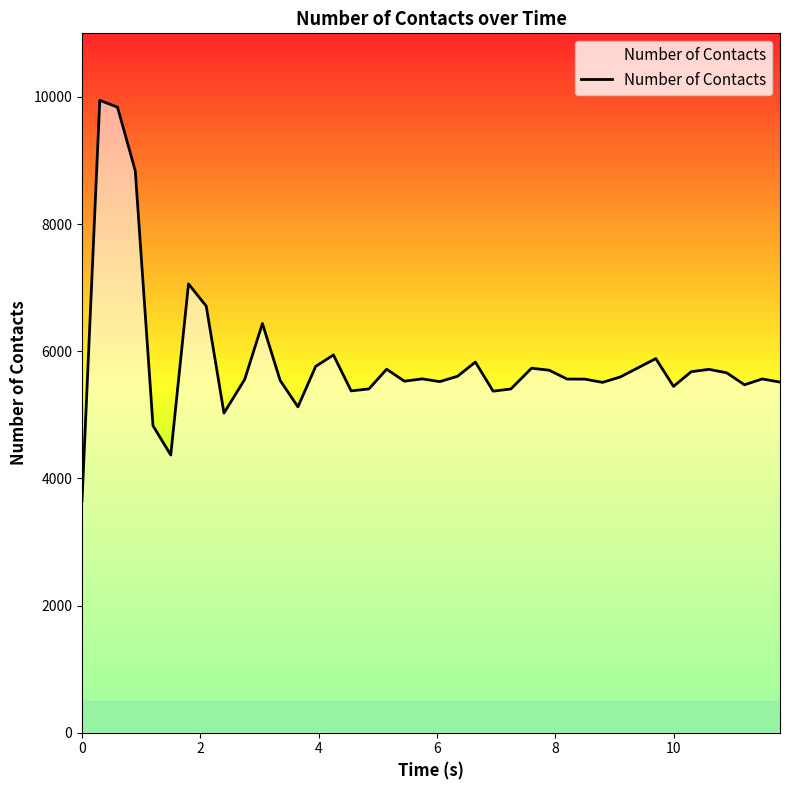

What is the minimum value shown in the chart?

3649